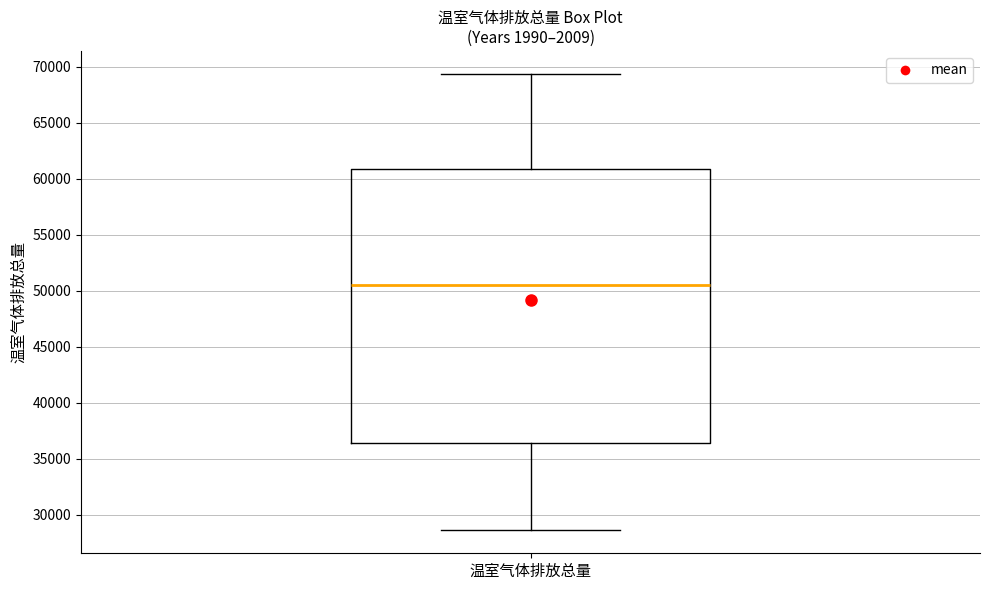

Transcribe this box plot: give where the median line is, the range the box spans, and where the two whiskers end, as read against the y-axis. The values are not printed on the chart, so give them approximately, as read against the axis.

median 50500, box 36500 to 61000, whiskers 28500 to 69500